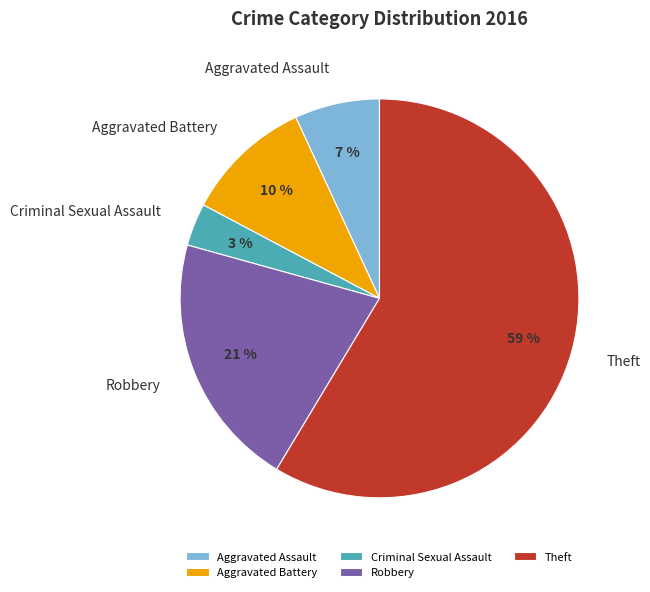

The Robbery slice represents 21% of the pie. True or false?

True